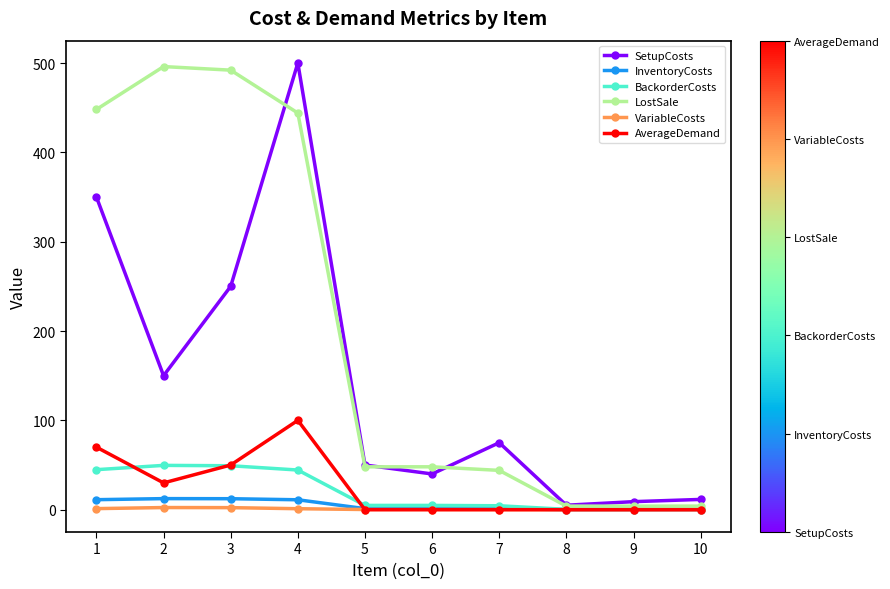

What are all the series names shown in the legend?

SetupCosts, InventoryCosts, BackorderCosts, LostSale, VariableCosts, AverageDemand